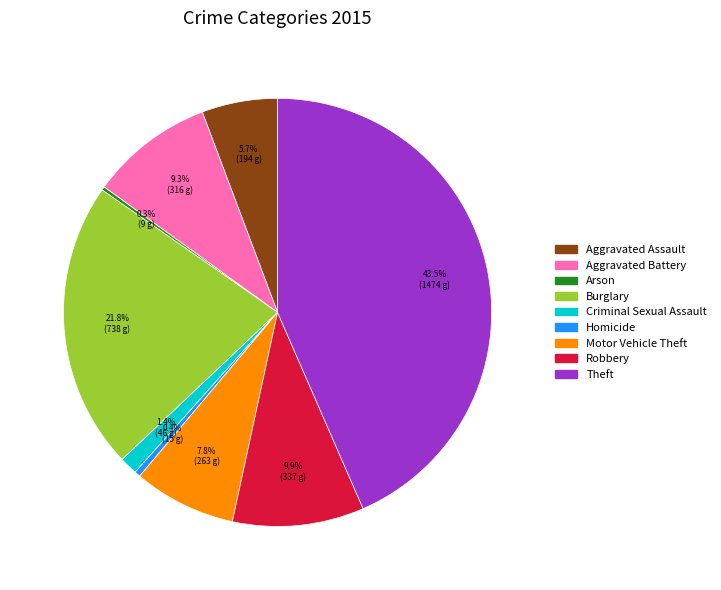

Between Robbery and Criminal Sexual Assault, which is larger?

Robbery